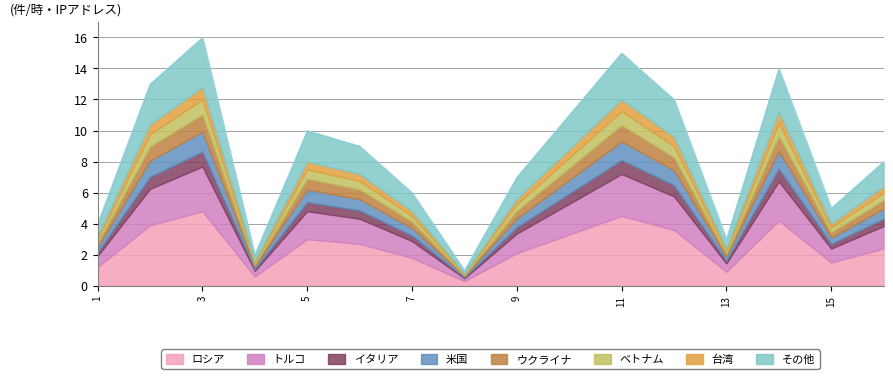

True or false: the data shows 16 at 3.

True